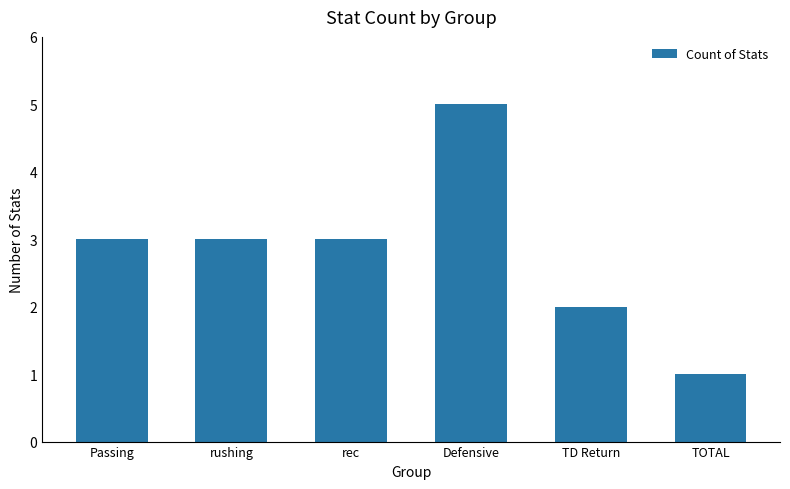

What is the greatest value displayed?

5